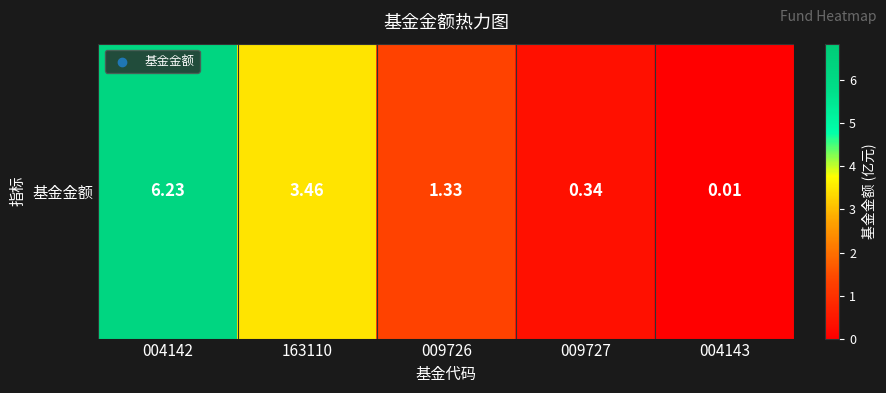

What is the difference between the values at 004142 and 004143?

6.2